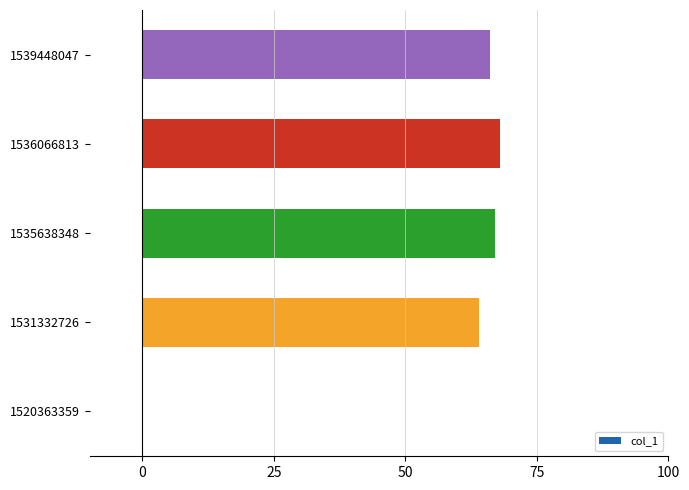

Reading bottom to top, extract all data points from this chart.

1520363359=0	1531332726=64	1535638348=67	1536066813=68	1539448047=66